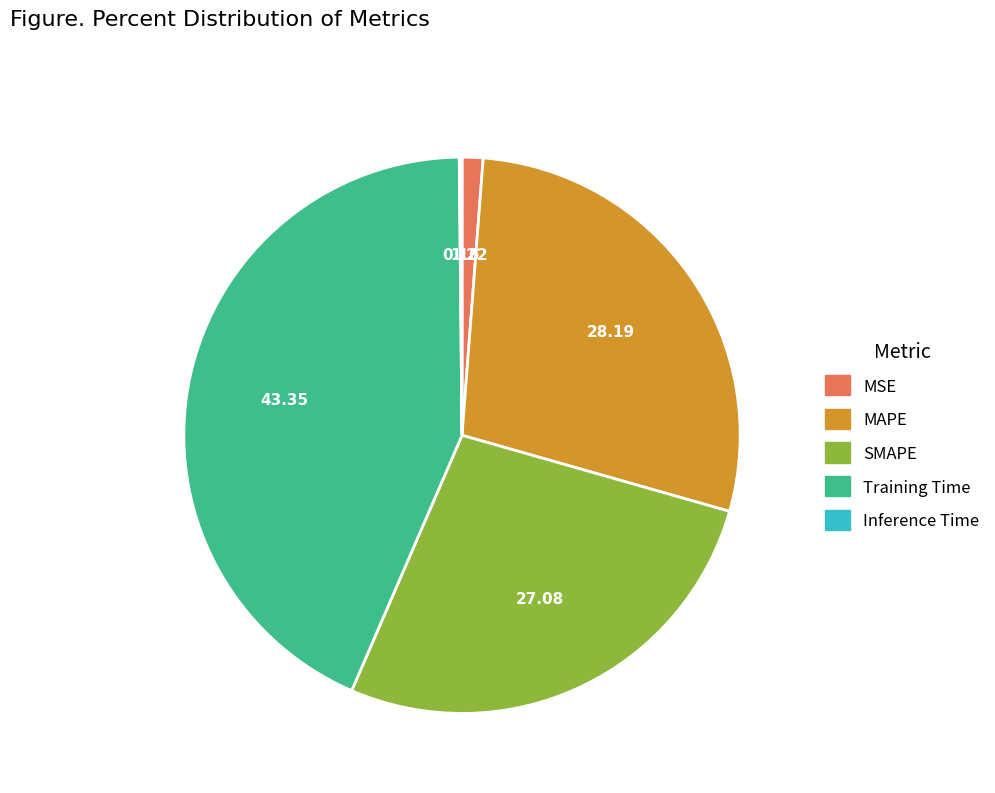

Does any single category account for the majority?

No